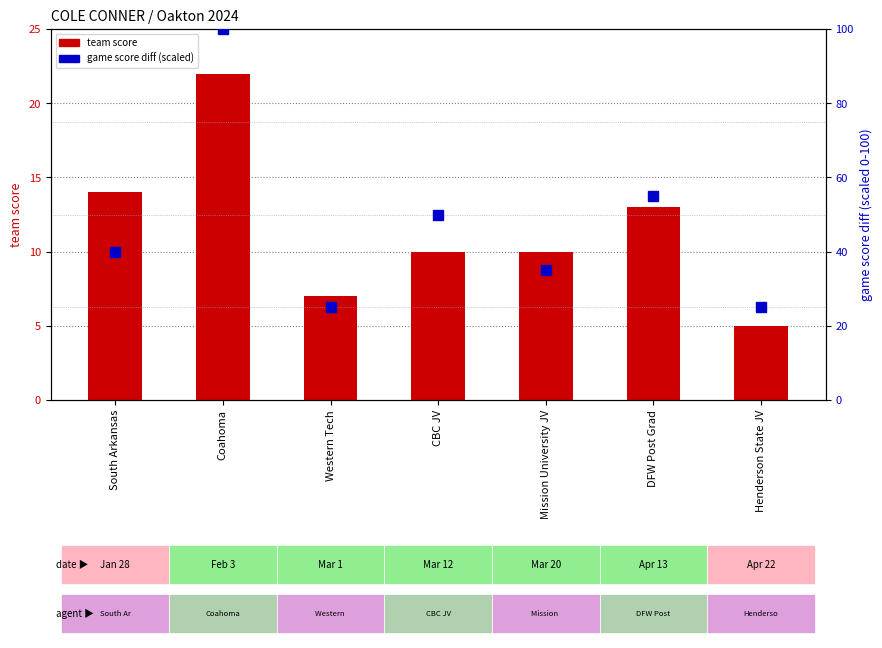

Reading left to right, list all the values displayed in this chart.

team score: 14.0	22.0	7.0	10.0	10.0	13.0	5.0
game score diff (scaled): 40.0	100.0	25.0	50.0	35.0	55.0	25.0